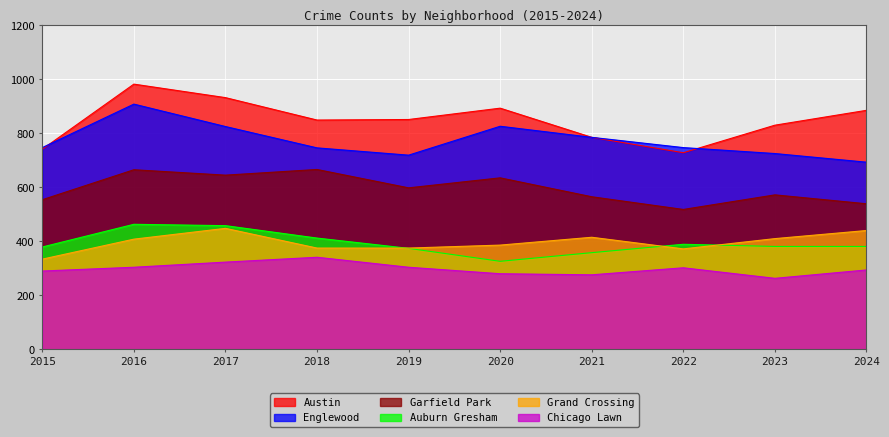

True or false: Chicago Lawn has more than 0 interior local peaks.

True